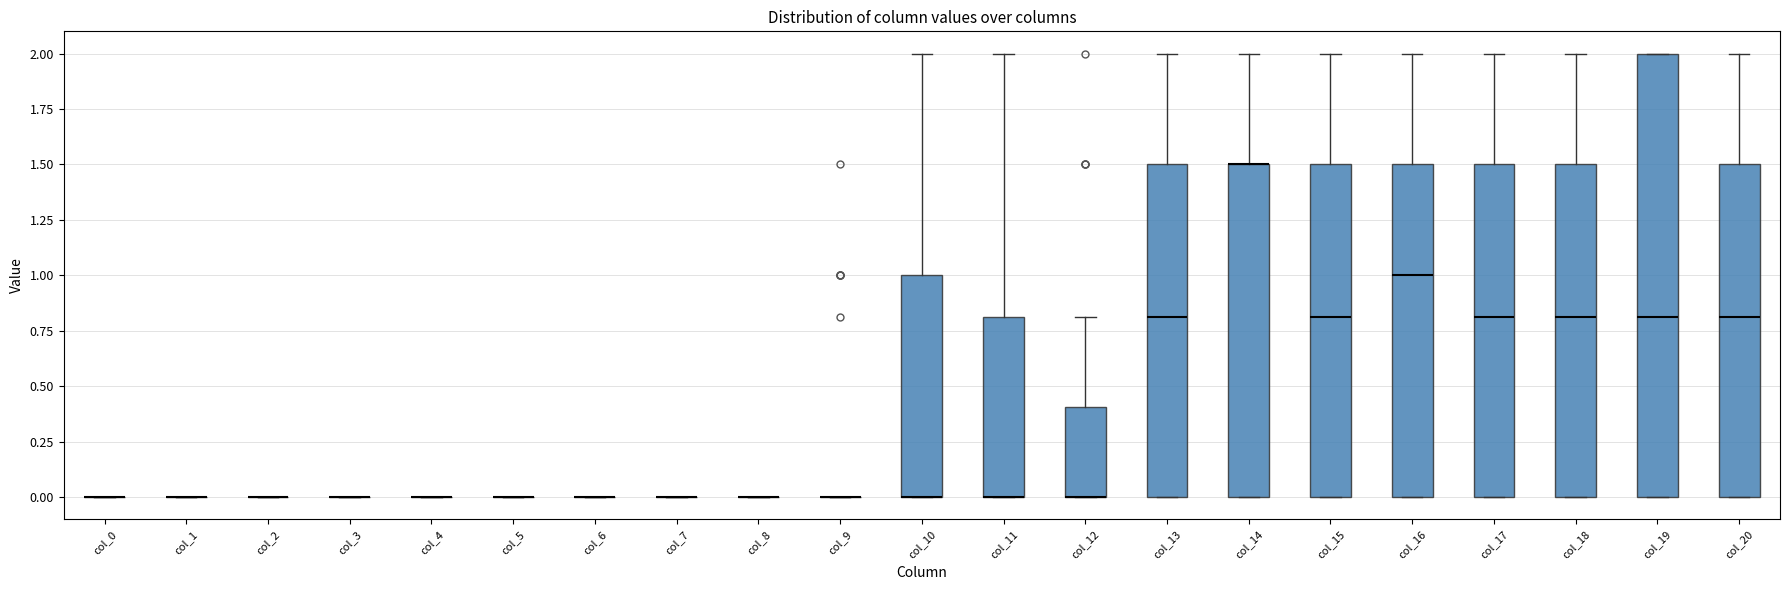

Reading left to right, transcribe this box plot: for each box, give where its median line is, the range the box spans, and where its two whiskers end, as read against the y-axis. The values are not printed on the chart, so give them approximately, as read against the axis.

col_0: box collapsed to a line at 0.0, whiskers 0.0 to 0.0
col_1: box collapsed to a line at 0.0, whiskers 0.0 to 0.0
col_2: box collapsed to a line at 0.0, whiskers 0.0 to 0.0
col_3: box collapsed to a line at 0.0, whiskers 0.0 to 0.0
col_4: box collapsed to a line at 0.0, whiskers 0.0 to 0.0
col_5: box collapsed to a line at 0.0, whiskers 0.0 to 0.0
col_6: box collapsed to a line at 0.0, whiskers 0.0 to 0.0
col_7: box collapsed to a line at 0.0, whiskers 0.0 to 0.0
col_8: box collapsed to a line at 0.0, whiskers 0.0 to 0.0
col_9: box collapsed to a line at 0.0, whiskers 0.0 to 0.0
col_10: median 0.0 (drawn on the box's lower edge), box 0.0 to 1.0, whiskers 0.0 to 2.0
col_11: median 0.0 (drawn on the box's lower edge), box 0.0 to 0.8, whiskers 0.0 to 2.0
col_12: median 0.0 (drawn on the box's lower edge), box 0.0 to 0.4, whiskers 0.0 to 0.8
col_13: median 0.8, box 0.0 to 1.5, whiskers 0.0 to 2.0
col_14: median 1.5 (drawn on the box's upper edge), box 0.0 to 1.5, whiskers 0.0 to 2.0
col_15: median 0.8, box 0.0 to 1.5, whiskers 0.0 to 2.0
col_16: median 1.0, box 0.0 to 1.5, whiskers 0.0 to 2.0
col_17: median 0.8, box 0.0 to 1.5, whiskers 0.0 to 2.0
col_18: median 0.8, box 0.0 to 1.5, whiskers 0.0 to 2.0
col_19: median 0.8, box 0.0 to 2.0, whiskers 0.0 to 2.0
col_20: median 0.8, box 0.0 to 1.5, whiskers 0.0 to 2.0